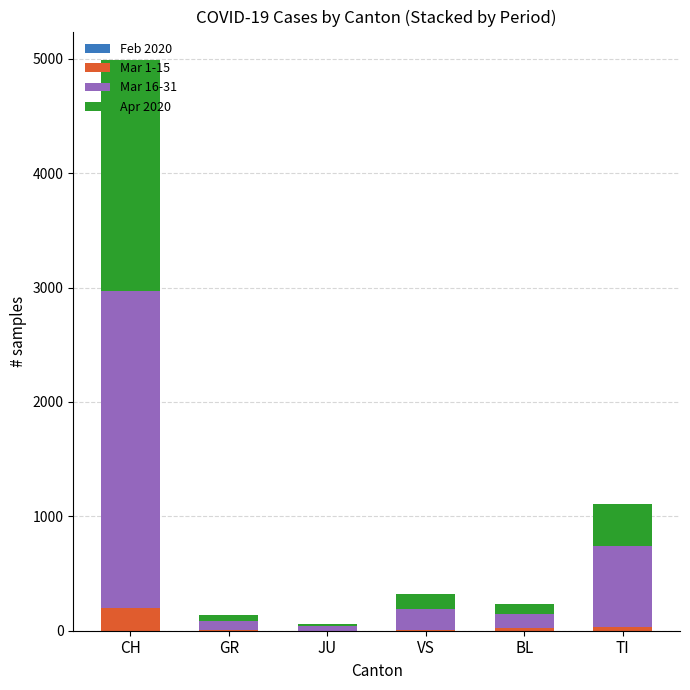

At which category is the sum across all series the highest?

CH